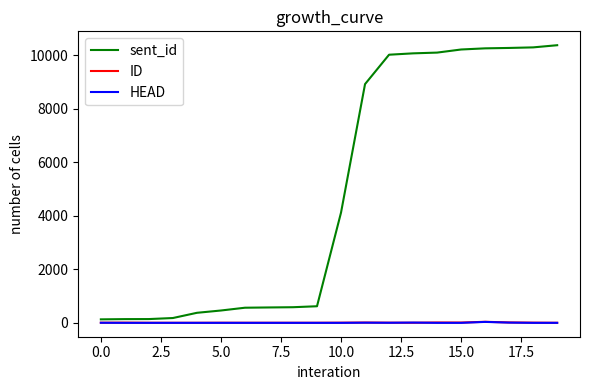

Which series has the widest spread of values?

sent_id